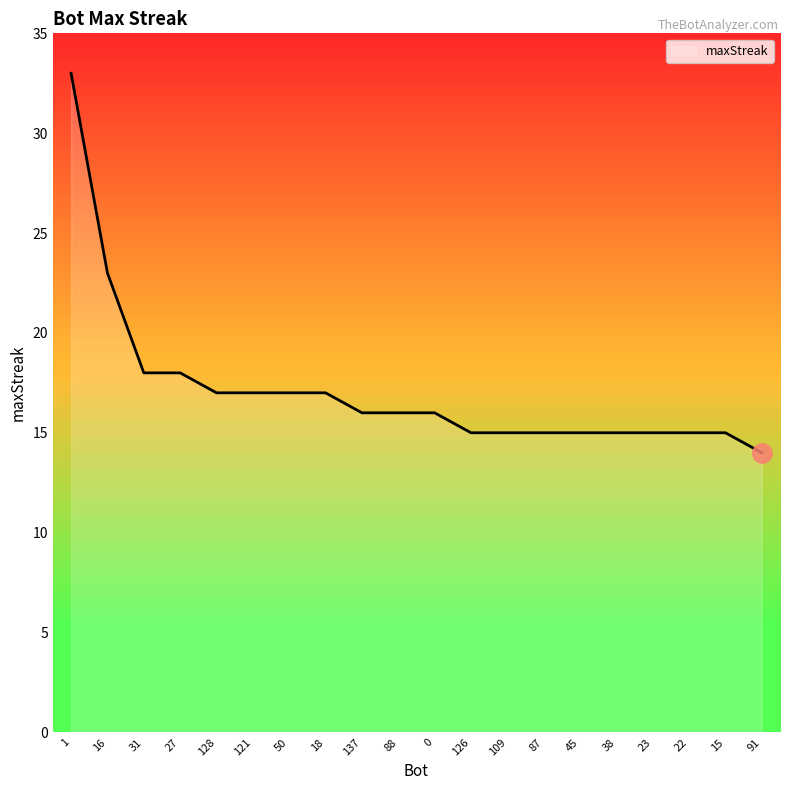

Approximately how many times larger is the value at 137 compared to 31?

0.9